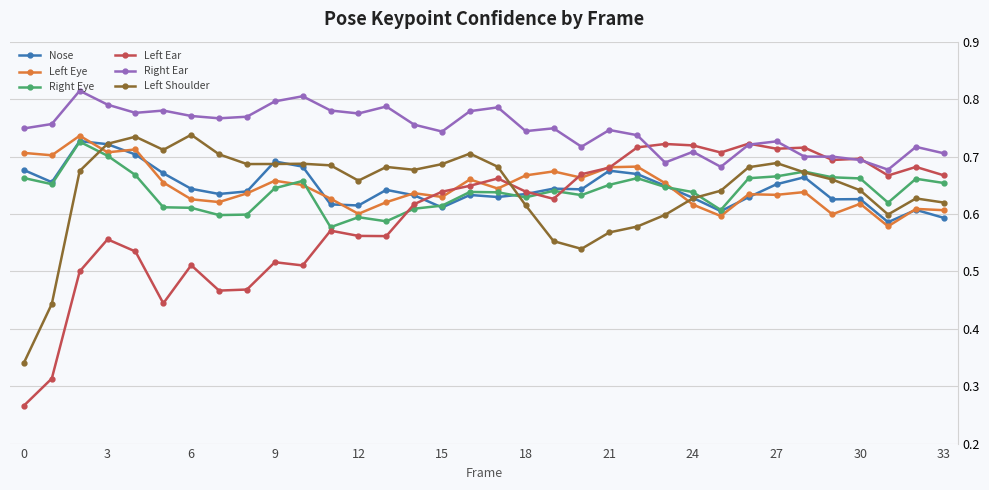

True or false: Nose has more than 1 points higher than both neighbors.

True